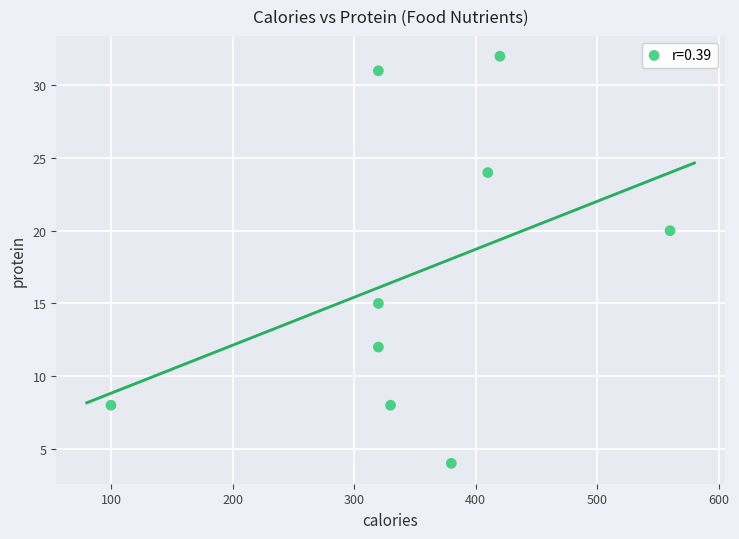

What Y value in the scatter plot is closest to 18?

20